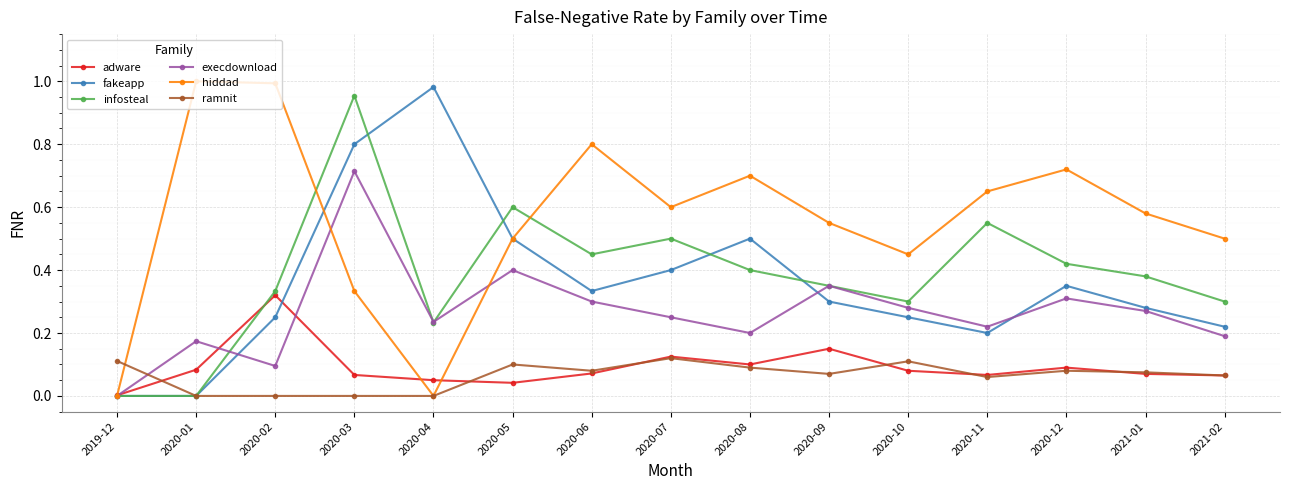

What is the label of the 15th point from the left?

2021-02